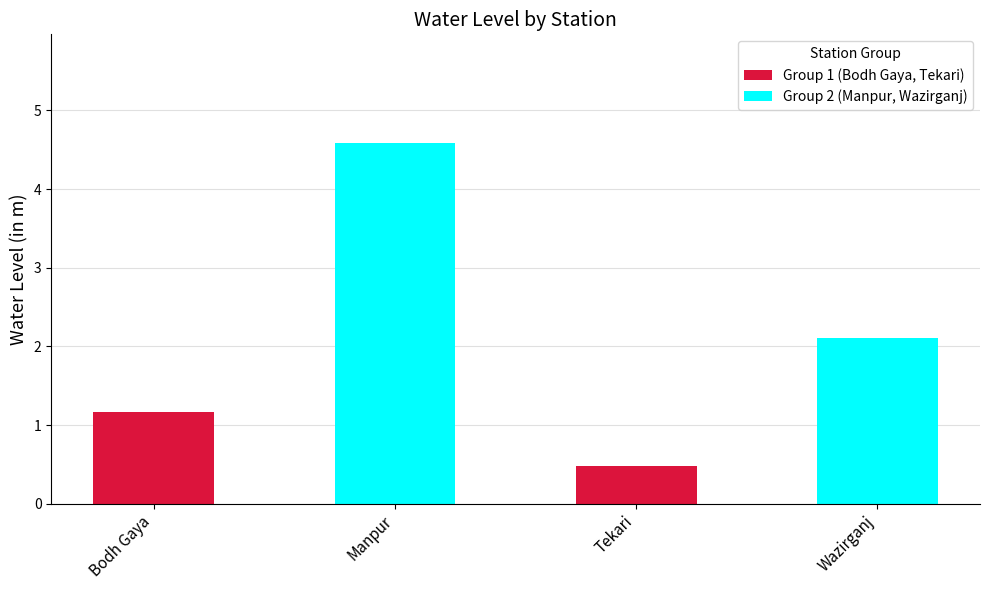

At how many categories does at least one series exceed 4?

1